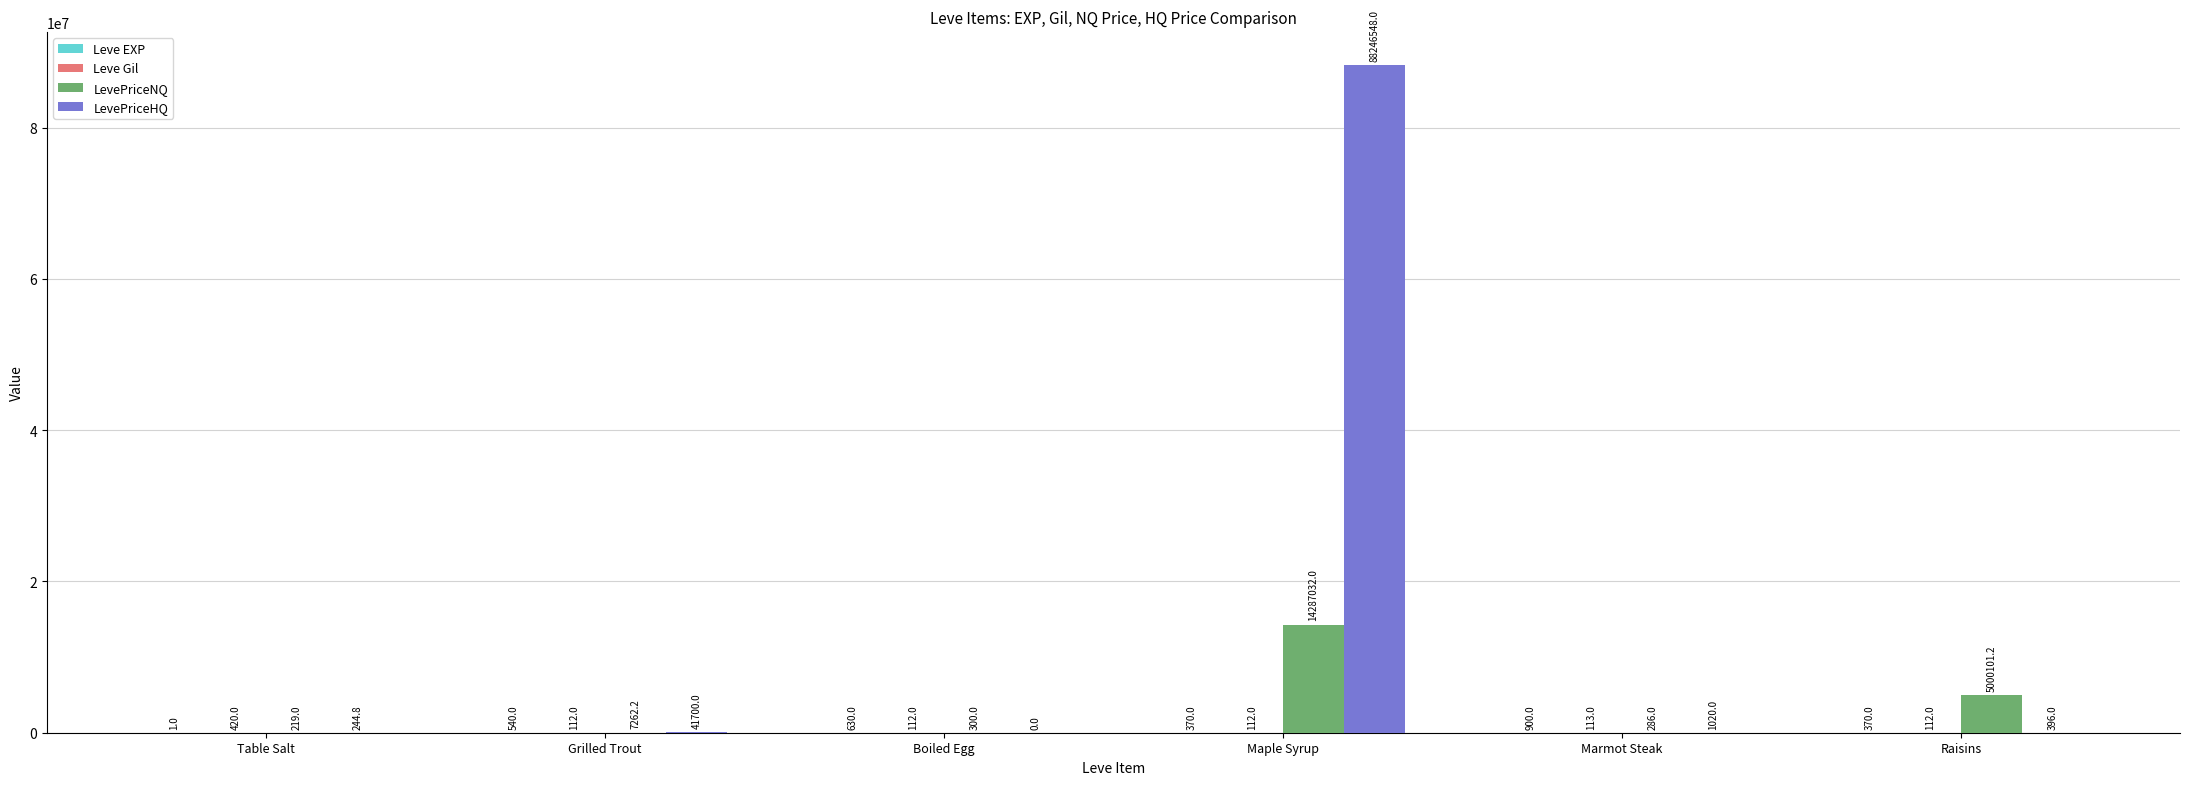

At which label does LevePriceNQ first exceed 7262?

Grilled Trout